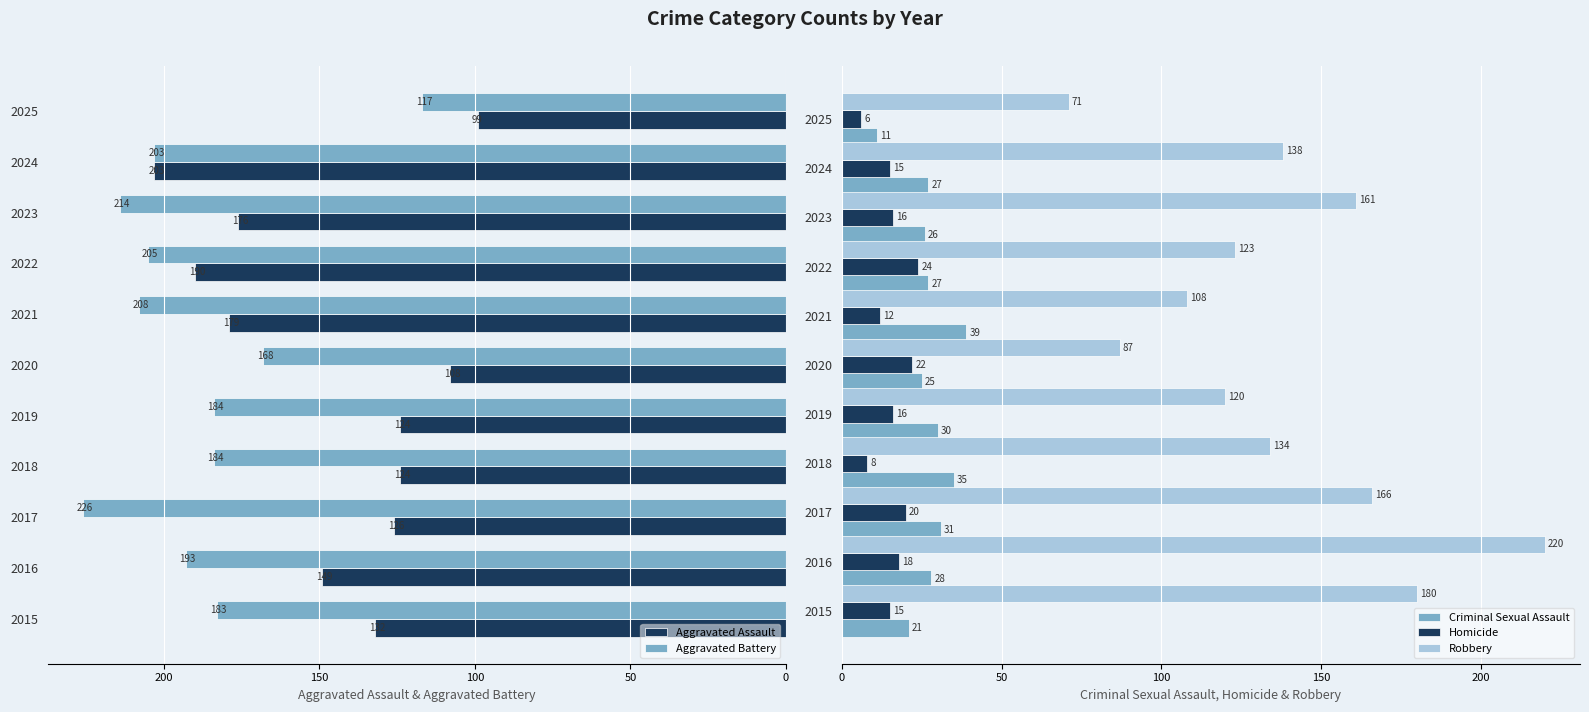

Read the Criminal Sexual Assault value at 2018, to the nearest 5.

35